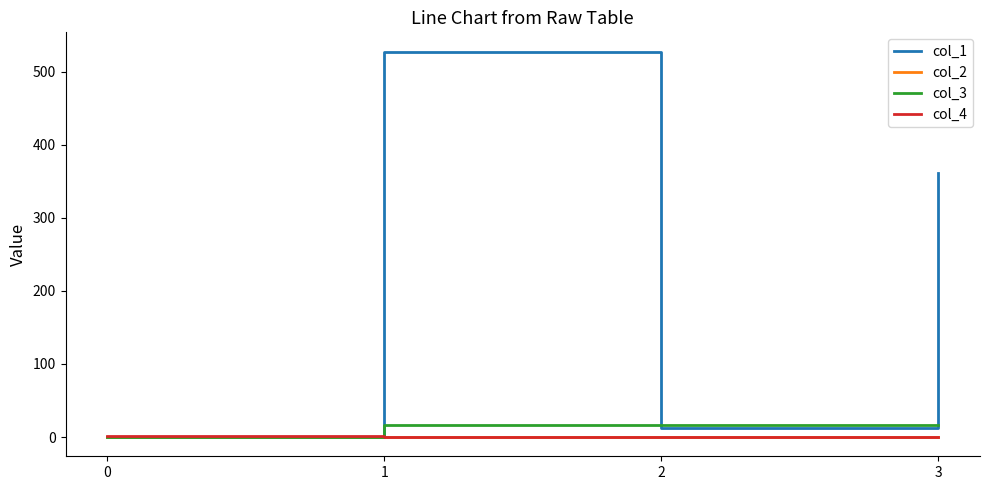

Is the value of col_1 at 2 greater than the value of col_4 at 3?

Yes